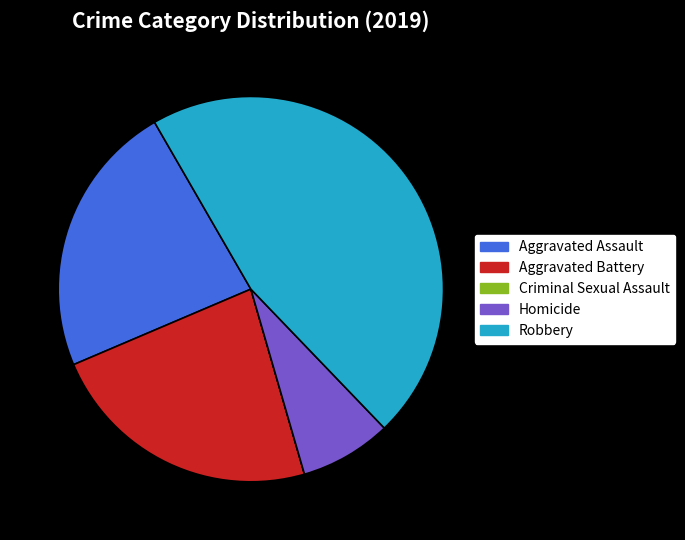

Approximately how many times larger is the value at Robbery compared to Homicide?

6.0